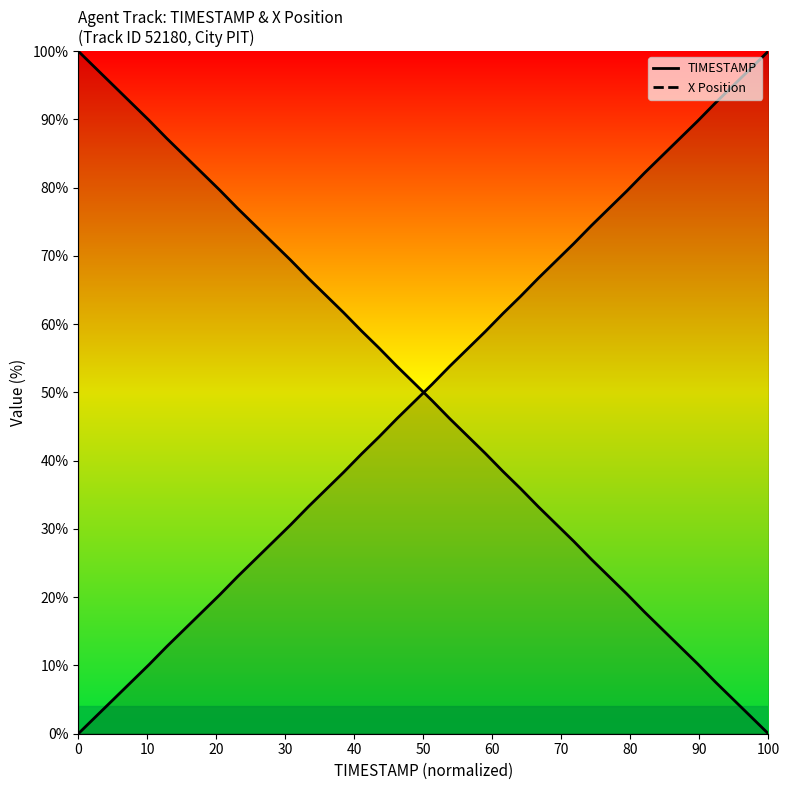

The value of TIMESTAMP at 12 is 53.3. True or false?

False